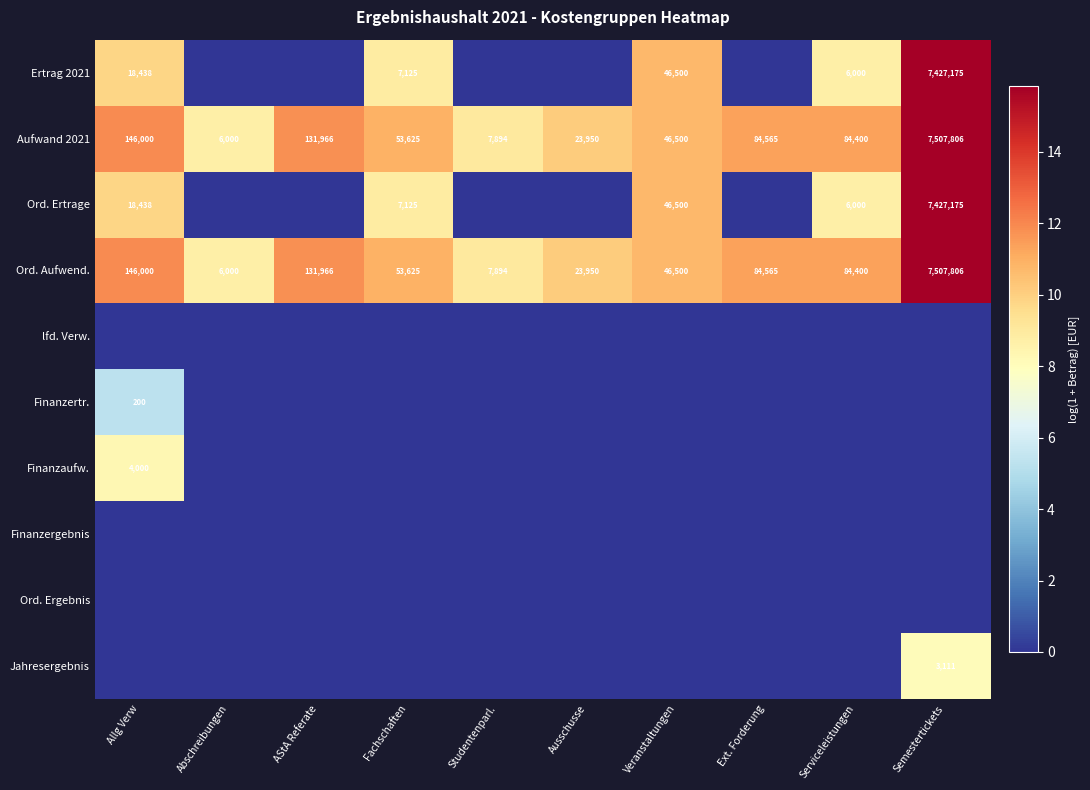

Which category has the highest value across all series?

Semestertickets